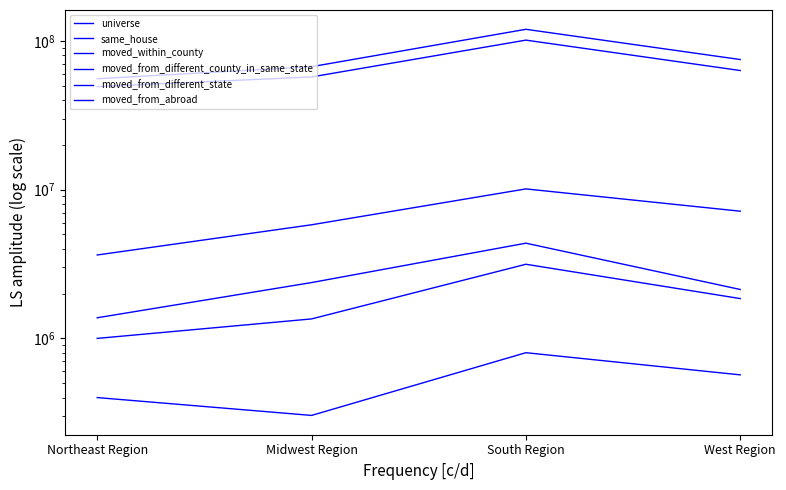

What is the difference between the moved_within_county values at West Region and Midwest Region?

1359022